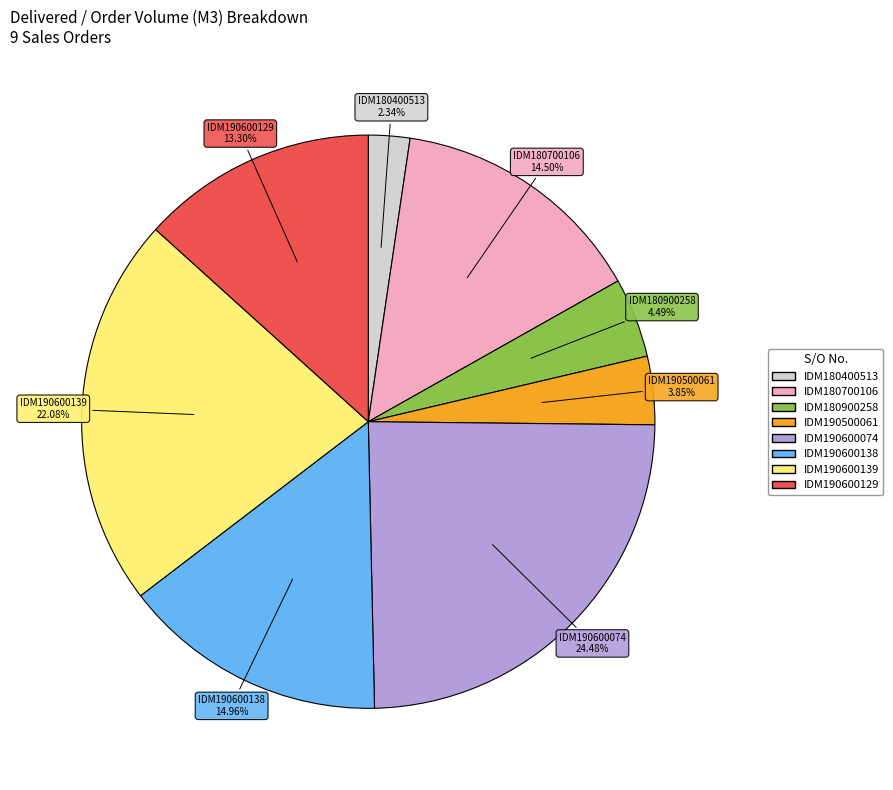

Is there a majority slice in this chart?

No